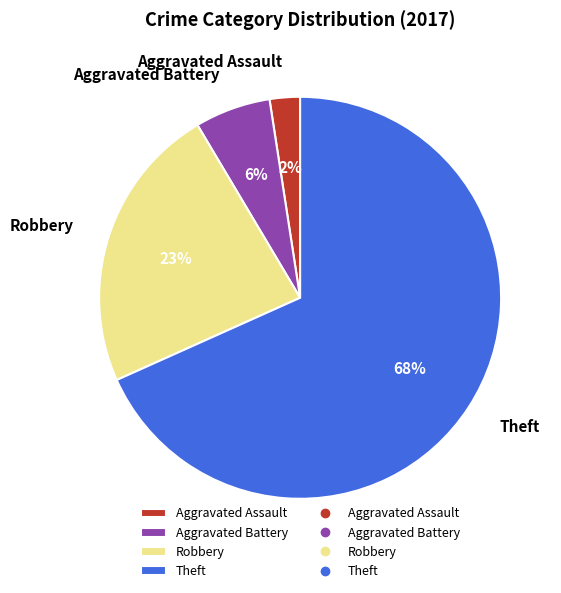

To the nearest percent, what portion does Aggravated Assault represent?

2%